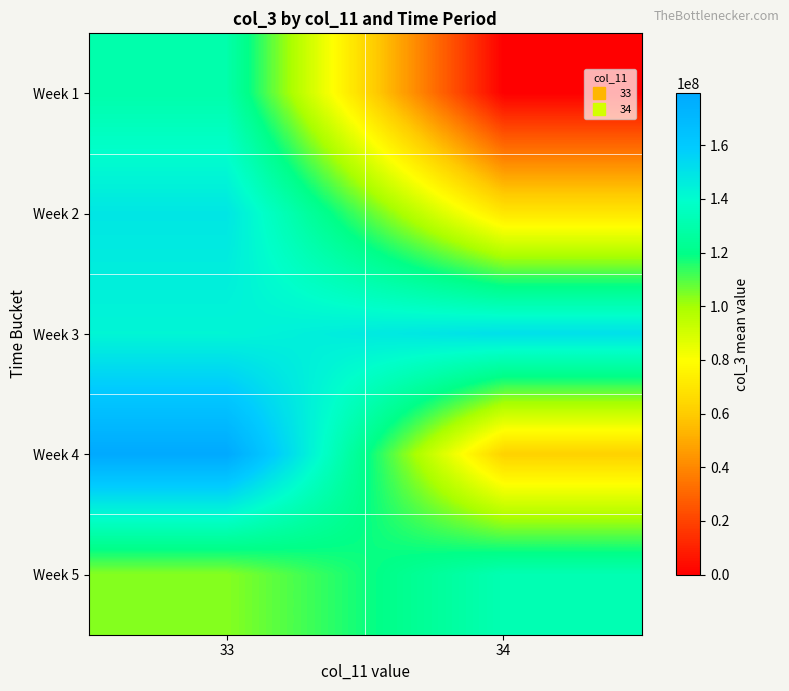

At how many categories does at least one series exceed 7243886?

2